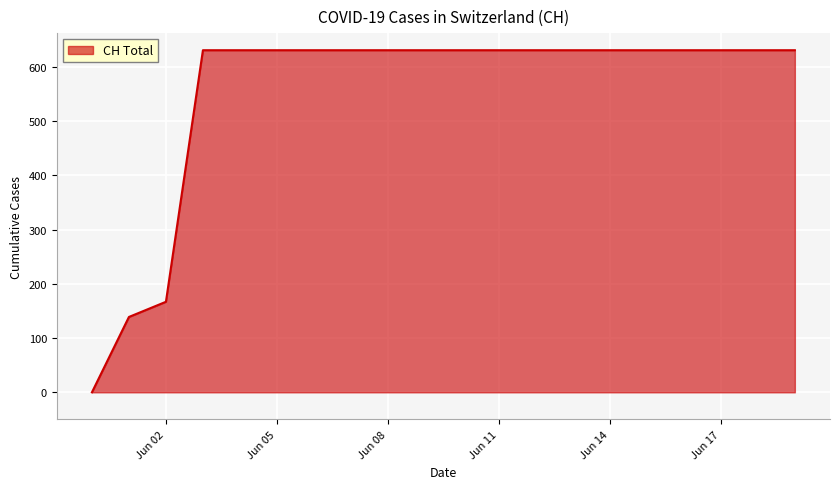

Reading left to right, transcribe all the data shown in this chart.

0	139	167	631	631	631	631	631	631	631	631	631	631	631	631	631	631	631	631	631